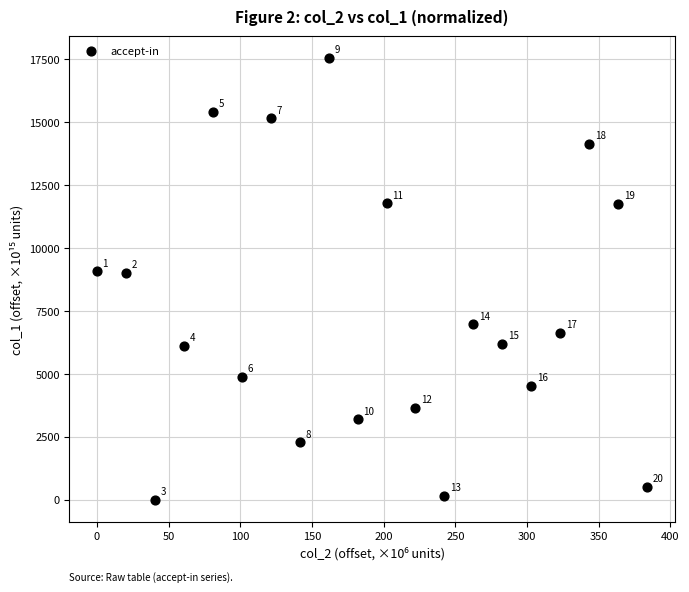

What Y value in the scatter plot is closest to 8768?

9019.8